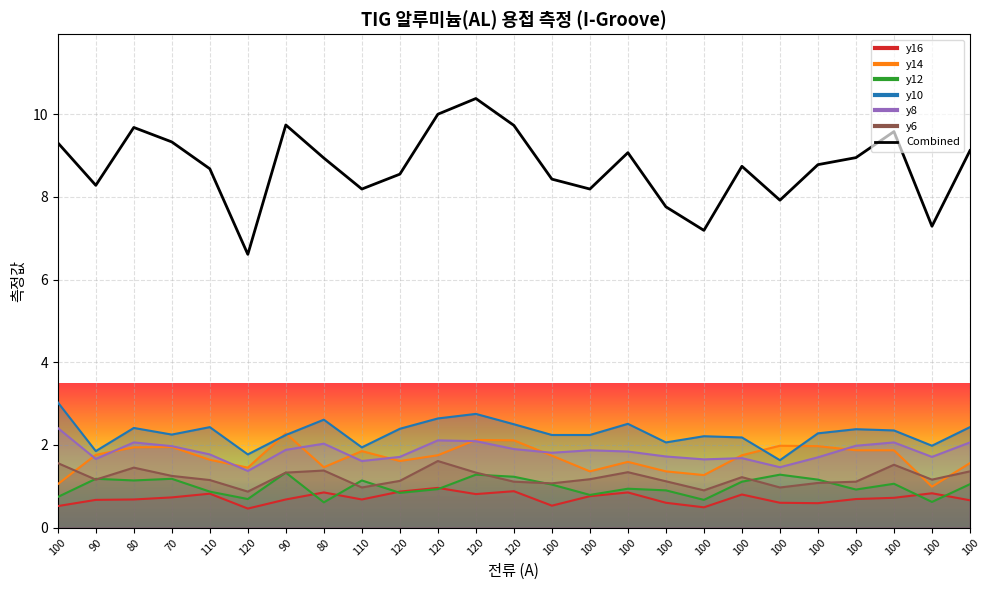

List the labels in order of value, largest first.

120, 120, 90, 120, 80, 100, 70, 100, 100, 100, 100, 80, 100, 100, 110, 120, 100, 90, 100, 110, 100, 100, 100, 100, 120